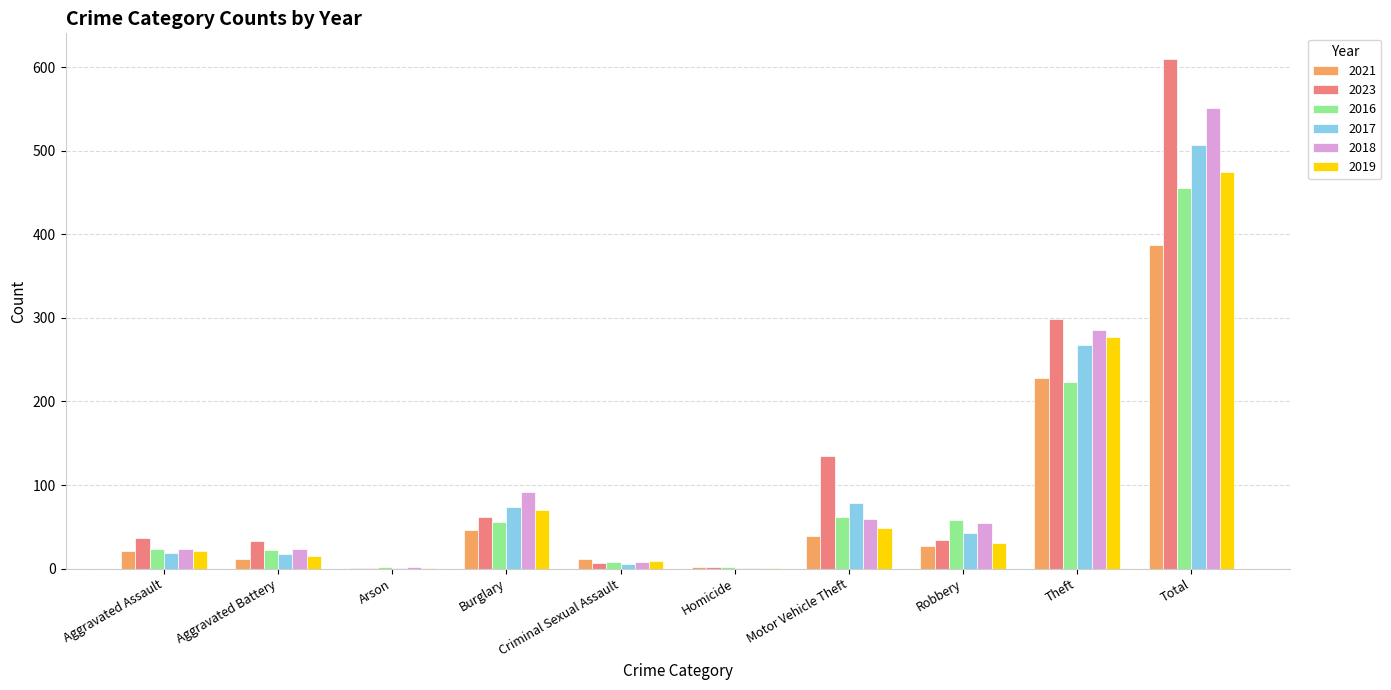

At which label is 2019 closest to 237?

Theft